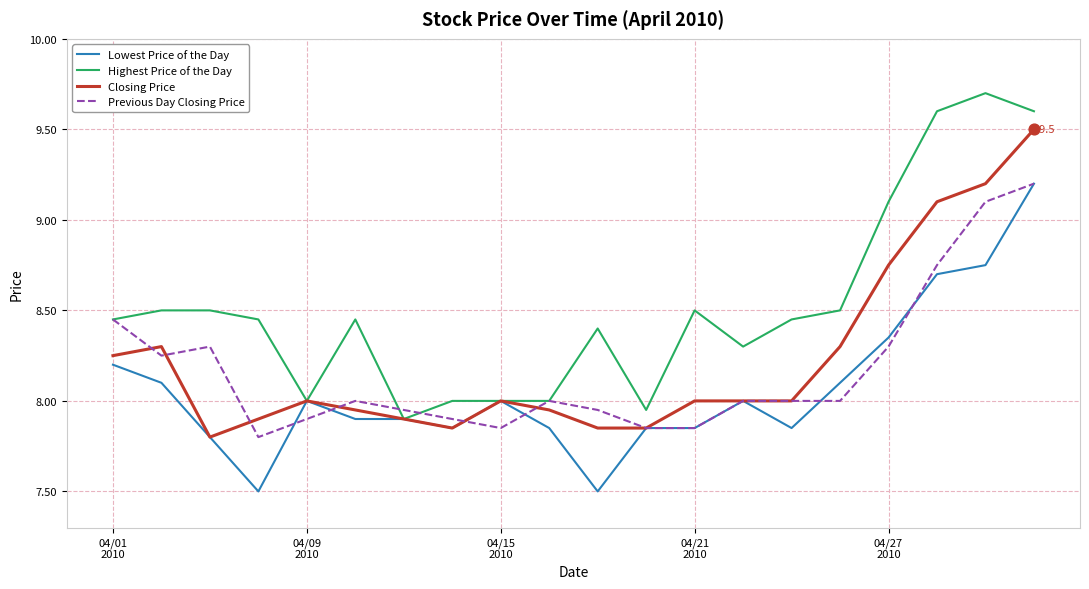

Which series has the largest total across all categories?

Highest Price of the Day